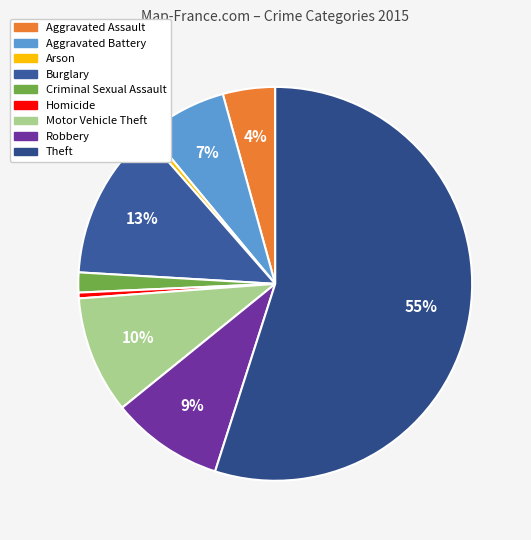

Is it true that Aggravated Assault is 4% of the pie?

True